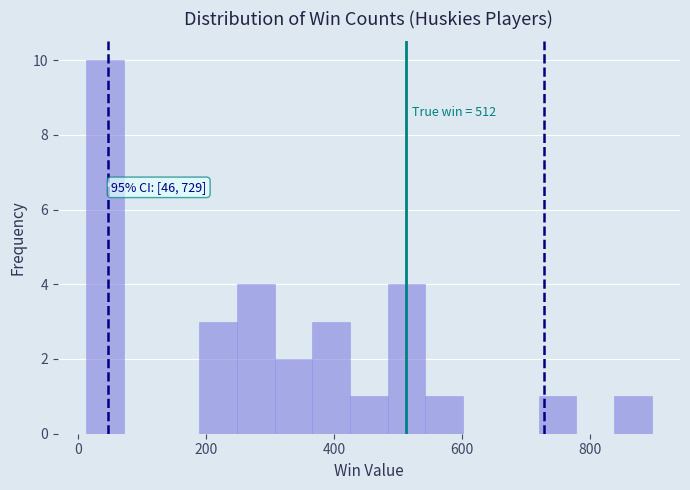

Read against the x-axis, roughly where is the centre of the tallest bar?

40